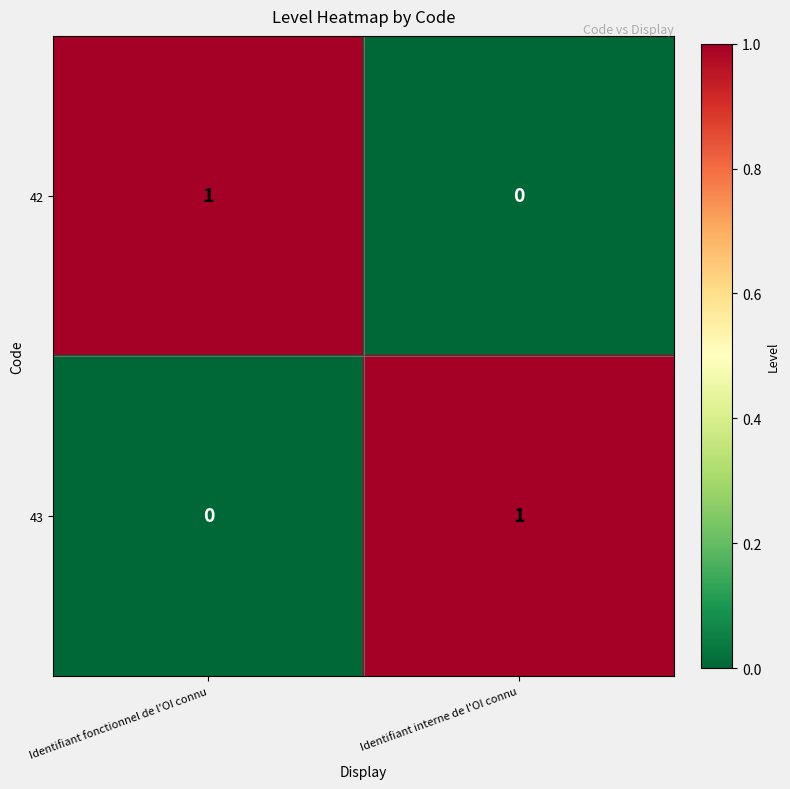

List the labels in order of 43 value, largest first.

Identifiant interne de l'OI connu, Identifiant fonctionnel de l'OI connu